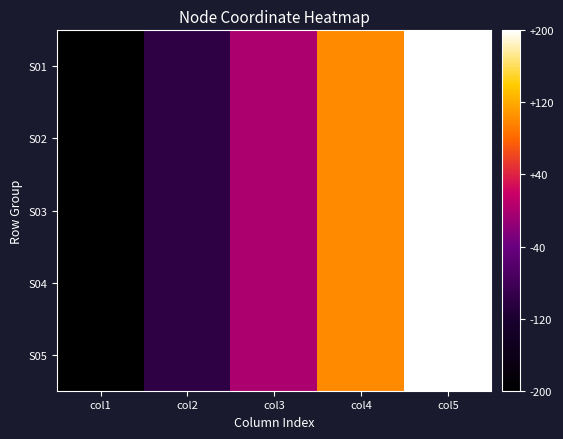

Which has a higher value, col2 or col4?

col4